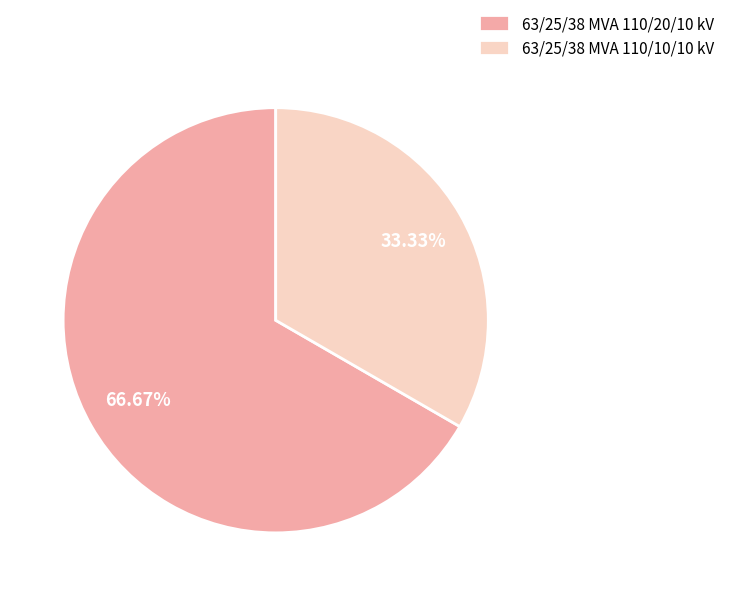

To the nearest percent, what portion does 63/25/38 MVA 110/10/10 kV represent?

33%